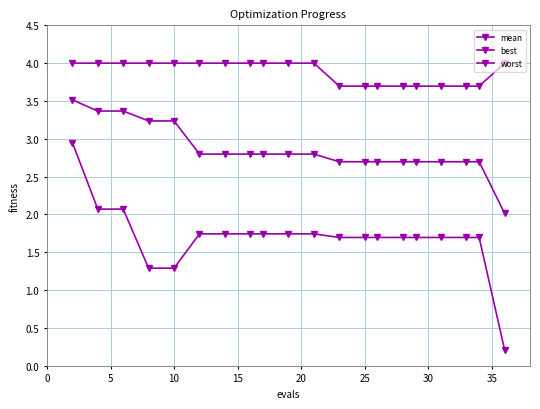

Count the worst values in the range 3 to 4.

20